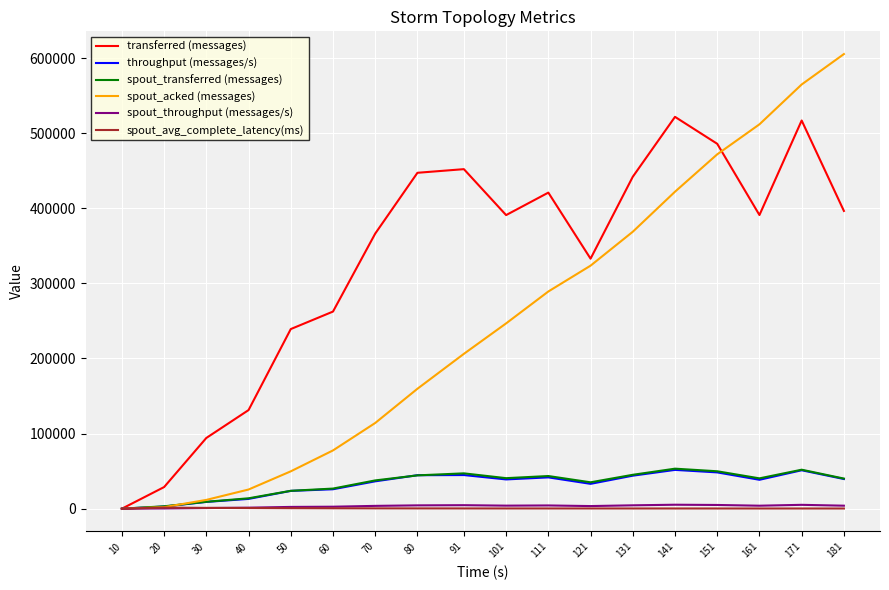

What are all the series names shown in the legend?

transferred (messages), throughput (messages/s), spout_transferred (messages), spout_acked (messages), spout_throughput (messages/s), spout_avg_complete_latency(ms)